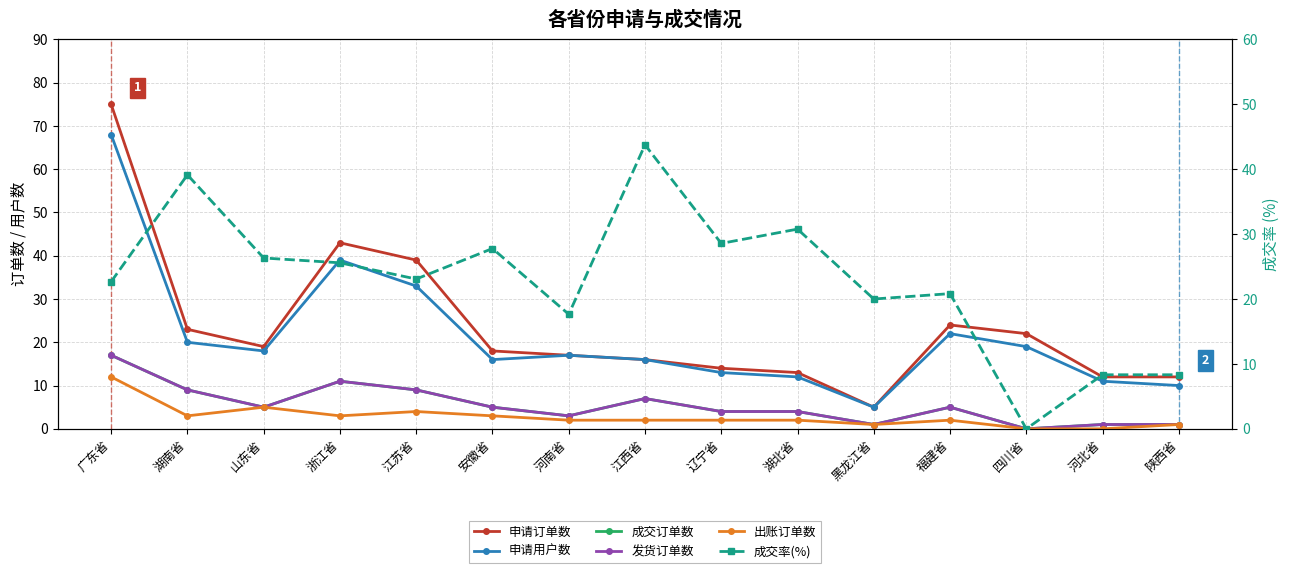

True or false: 申请订单数 and 出账订单数 cross at least once.

False